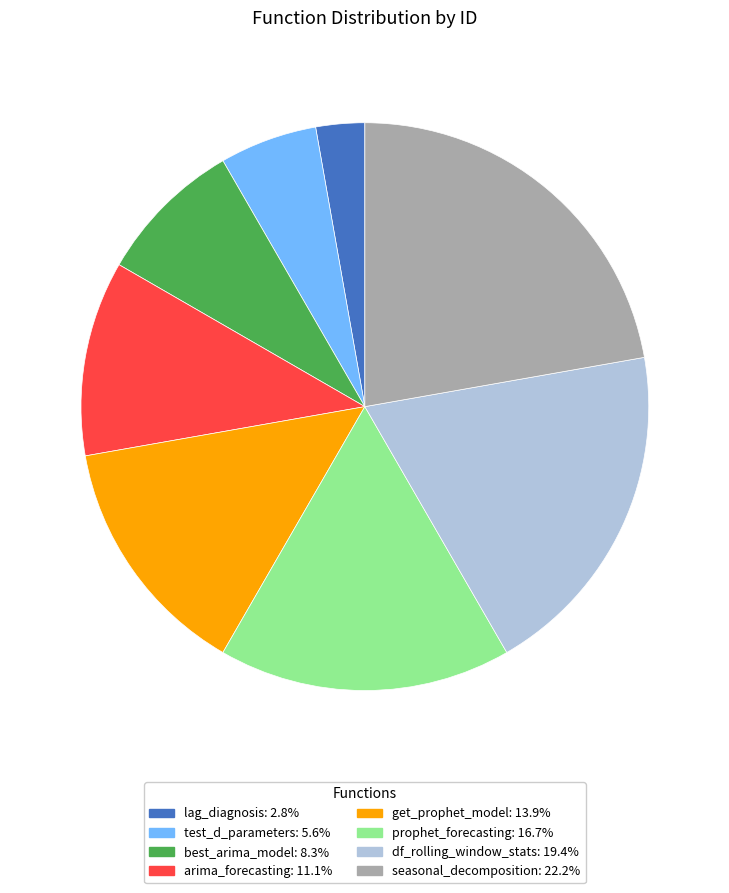

Is prophet_forecasting the majority of the pie?

No